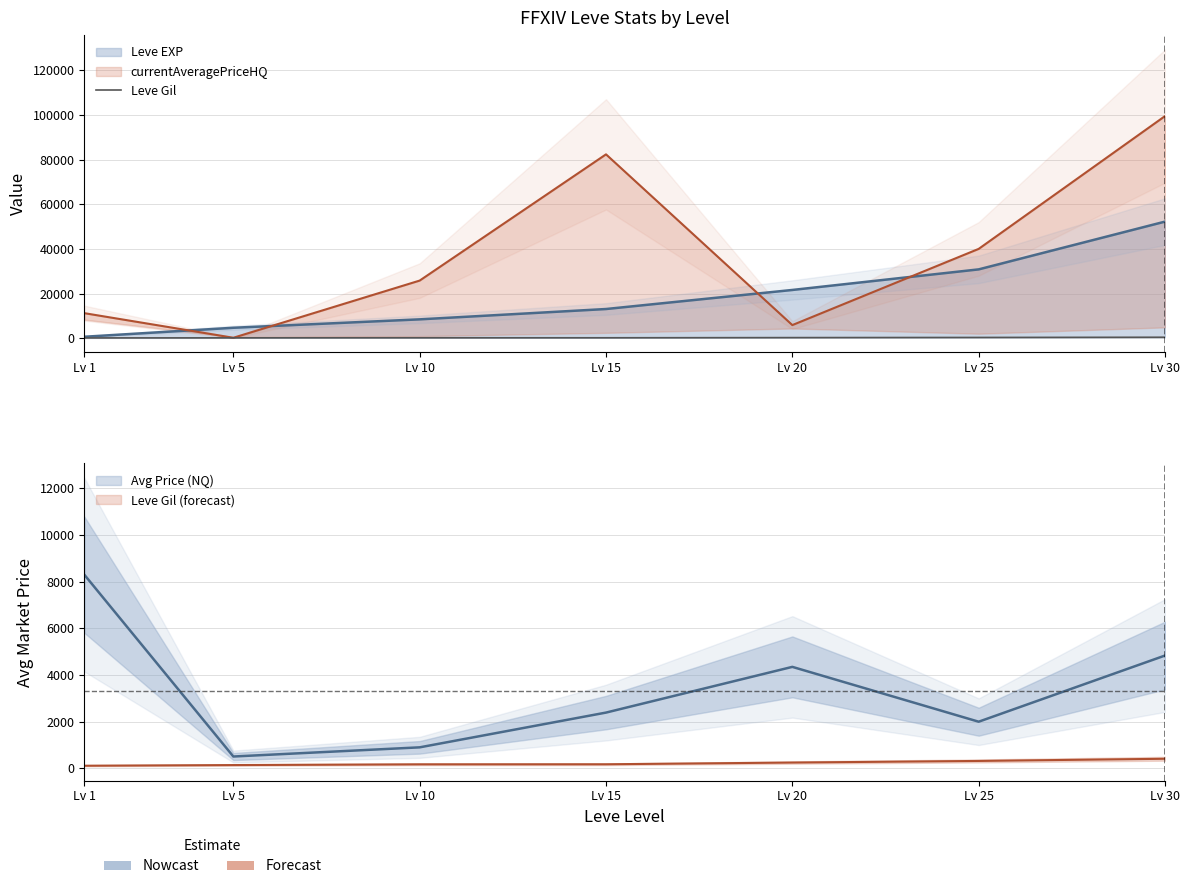

What is the difference between the maximum and minimum values?

298